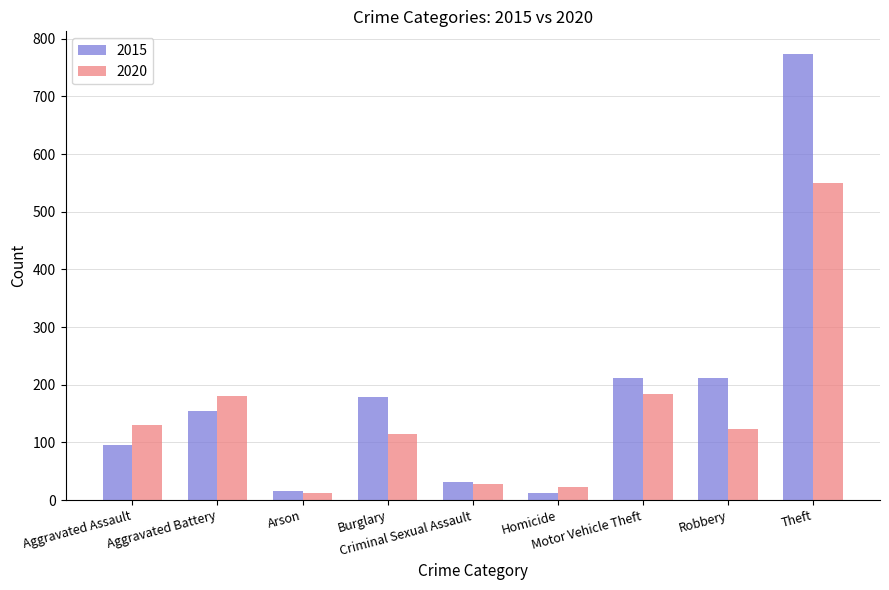

Does the chart contain any negative values?

No